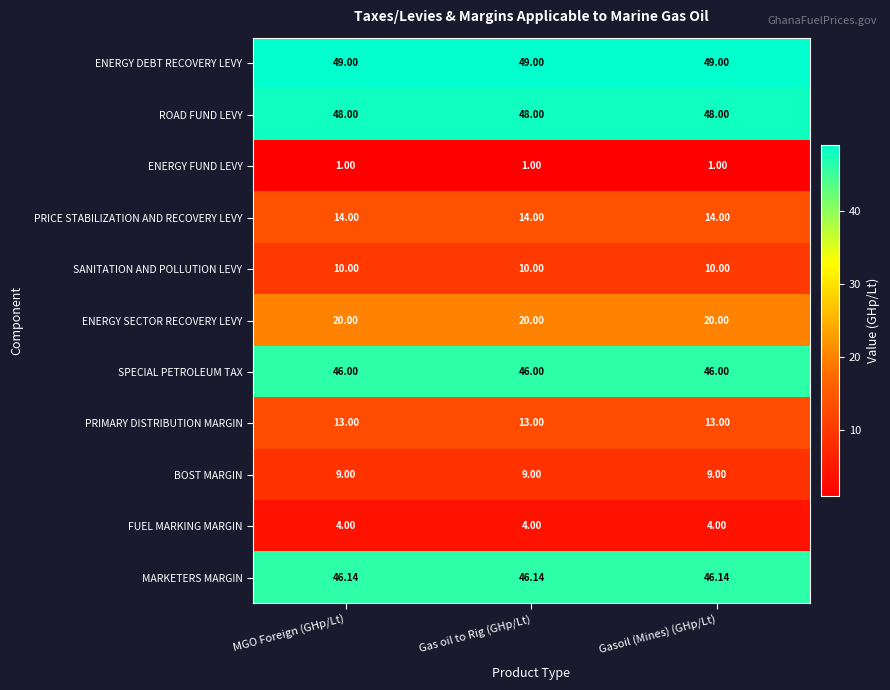

Rank the series at Gasoil (Mines) (GHp/Lt) from highest to lowest value.

ENERGY DEBT RECOVERY LEVY, ROAD FUND LEVY, MARKETERS MARGIN, SPECIAL PETROLEUM TAX, ENERGY SECTOR RECOVERY LEVY, PRICE STABILIZATION AND RECOVERY LEVY, PRIMARY DISTRIBUTION MARGIN, SANITATION AND POLLUTION LEVY, BOST MARGIN, FUEL MARKING MARGIN, ENERGY FUND LEVY